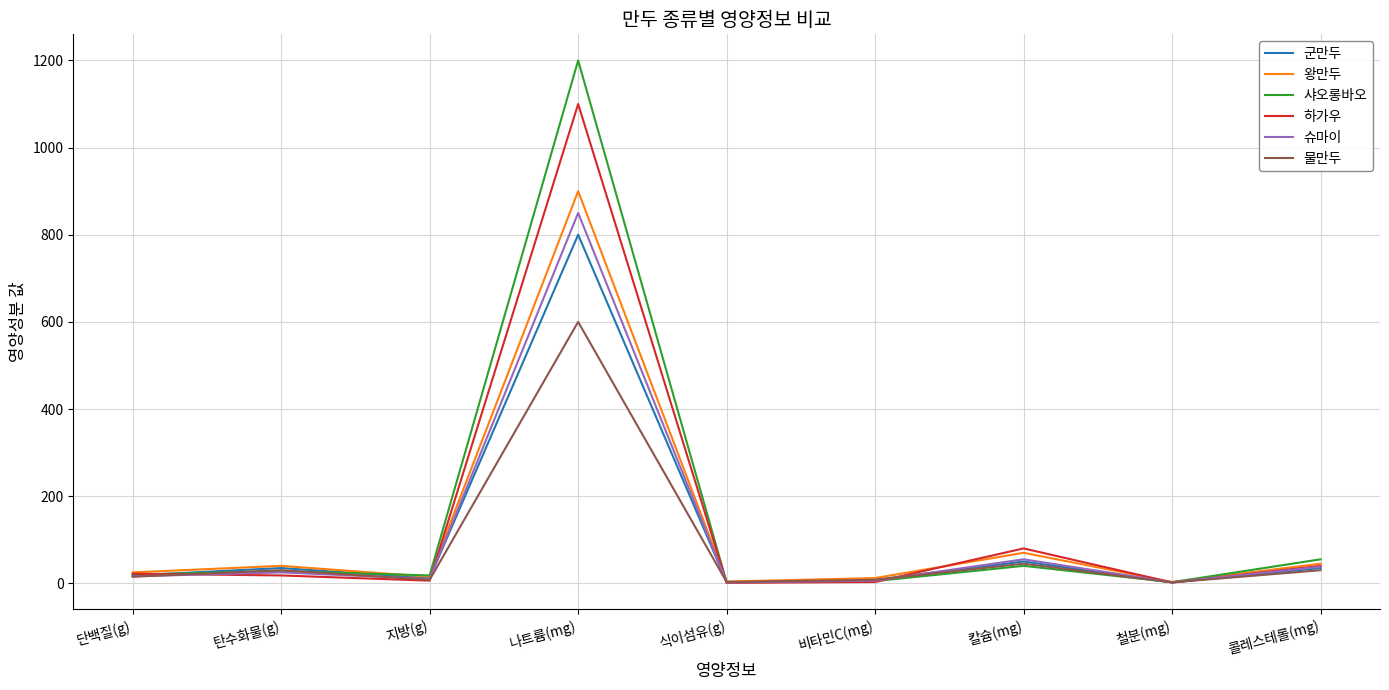

At how many categories does at least one series exceed 473?

1